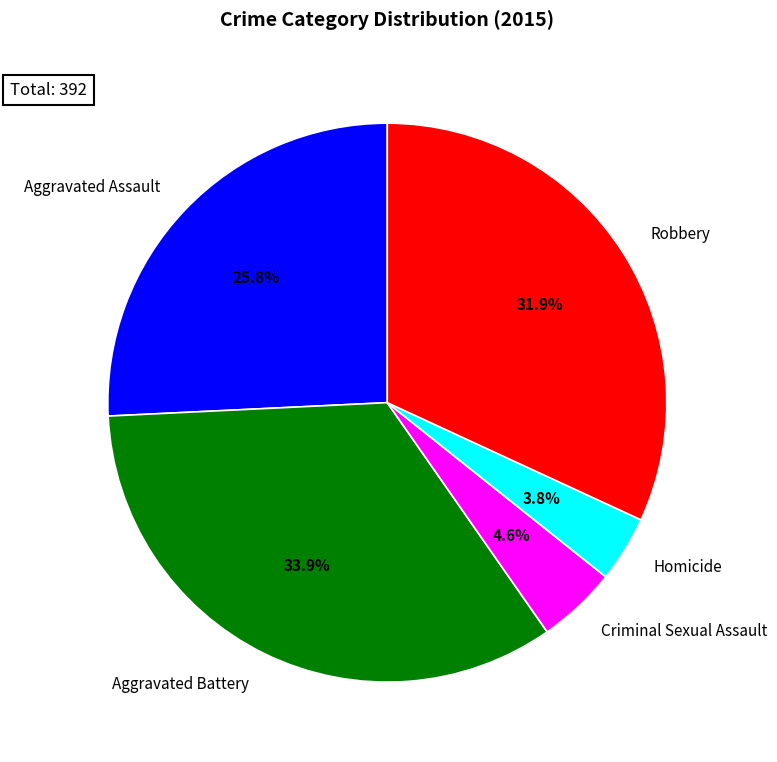

What is the largest slice in the pie chart?

Aggravated Battery